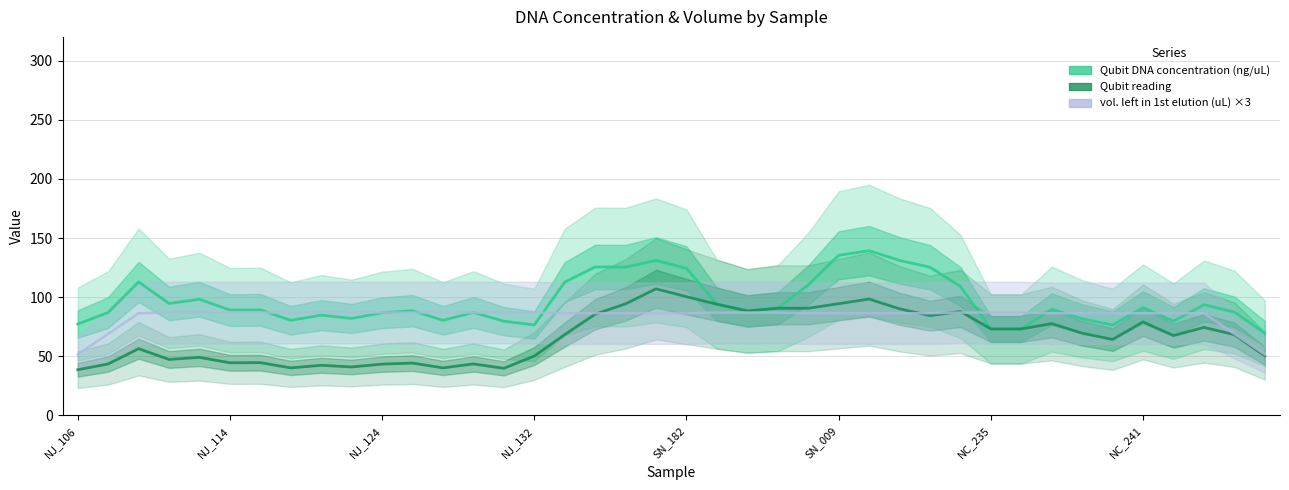

List the series in order of their peak value, highest first.

Qubit DNA concentration (ng/uL), Qubit reading, vol. left in 1st elution (uL) ×3